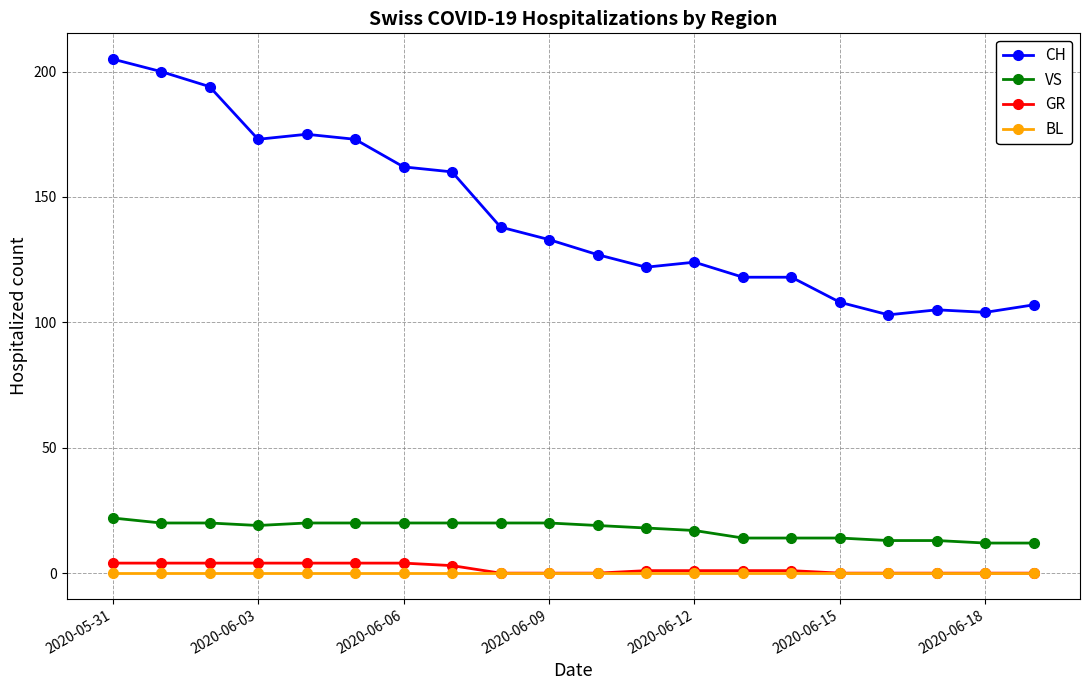

Which series has the largest range (max minus min)?

CH